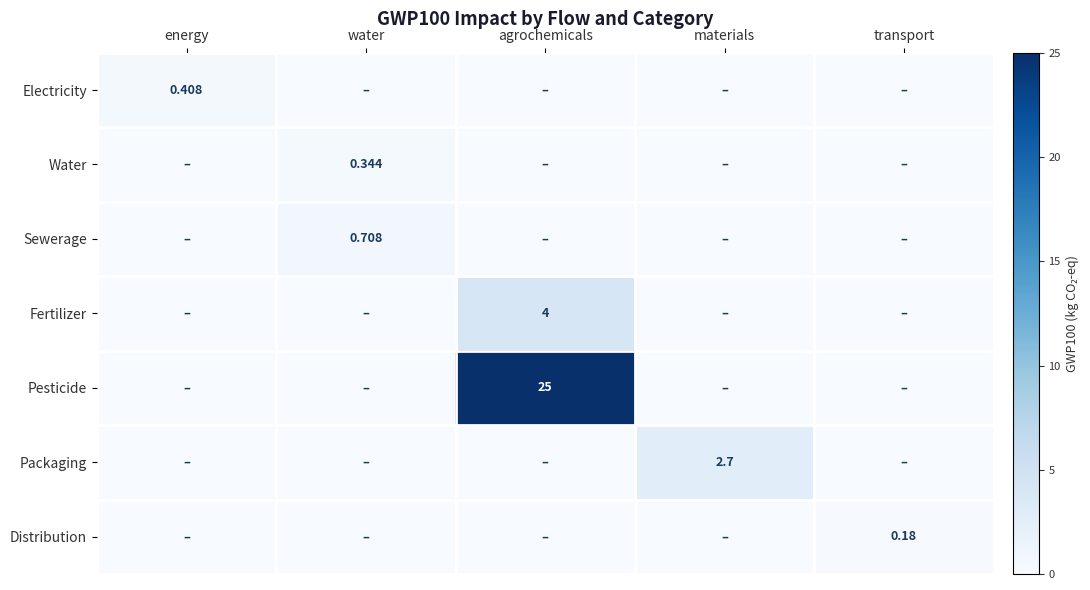

Is the value of Distribution at energy greater than the value of Sewerage at transport?

No